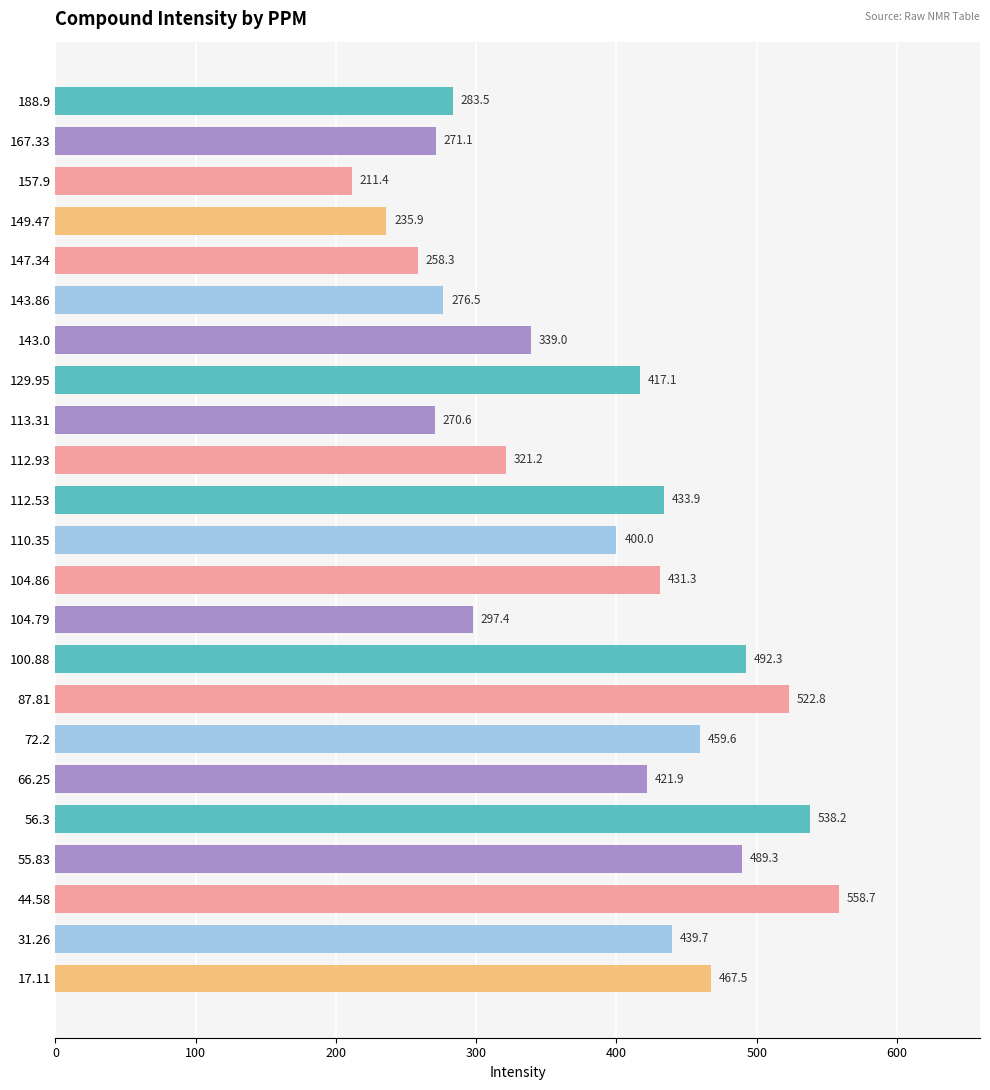

Which category has the lowest value across all series?

157.9